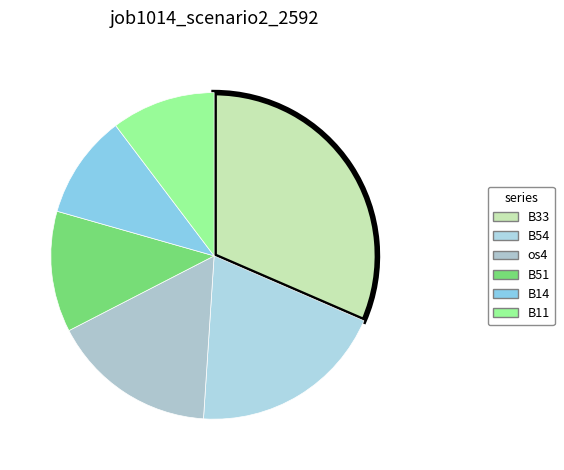

How many segments does this pie chart have?

6